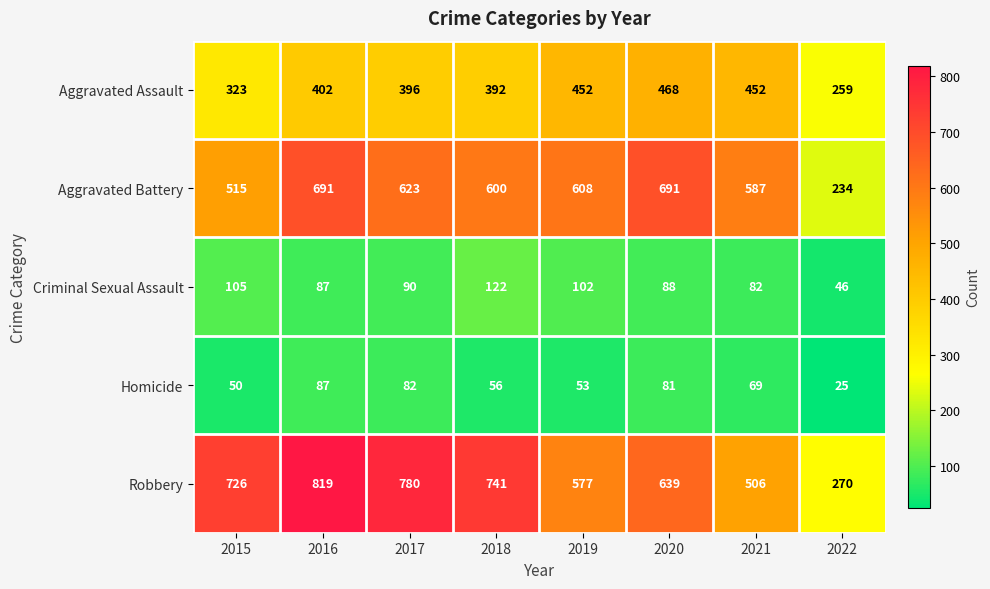

The Robbery series shows 726 at 2015. True or false?

True